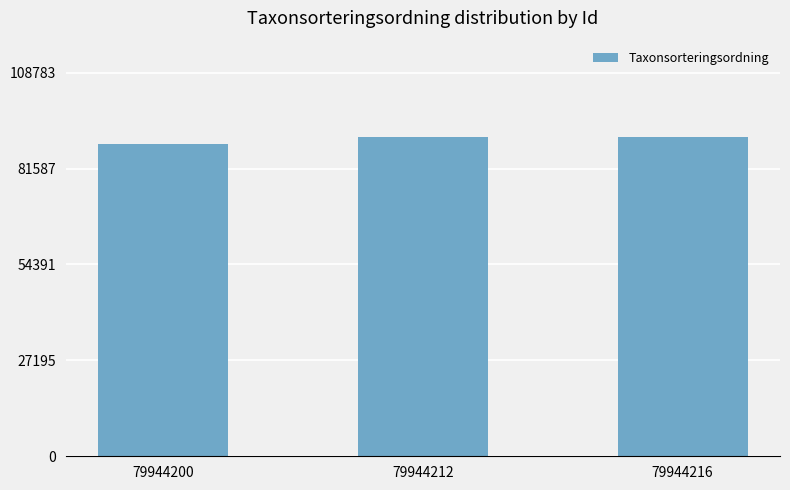

Approximately how many times larger is the value at 79944216 compared to 79944200?

1.0